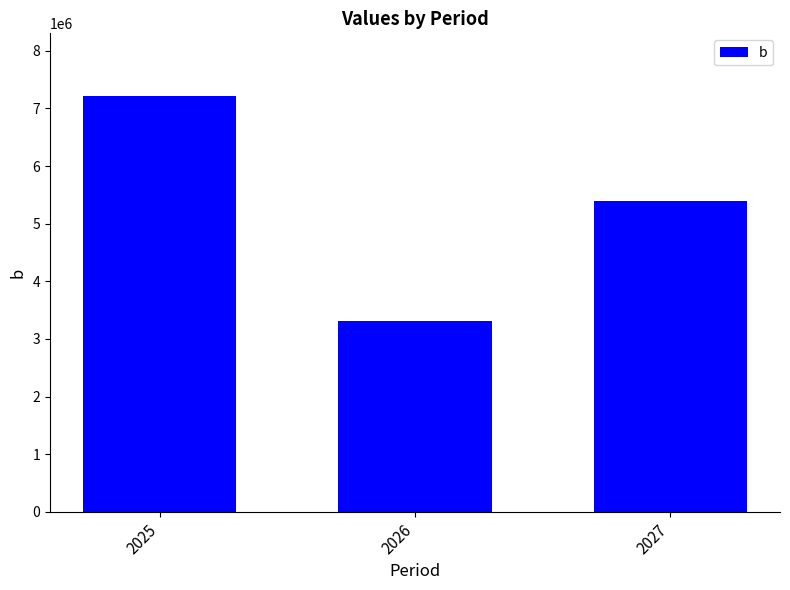

Which label corresponds to the smallest value in the chart?

2026